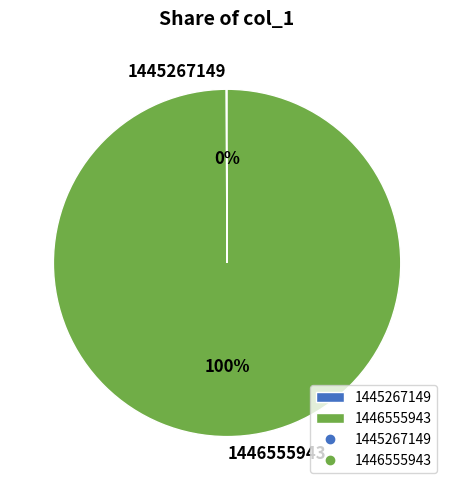

To the nearest percent, what percentage of the pie is 1446555943?

100%